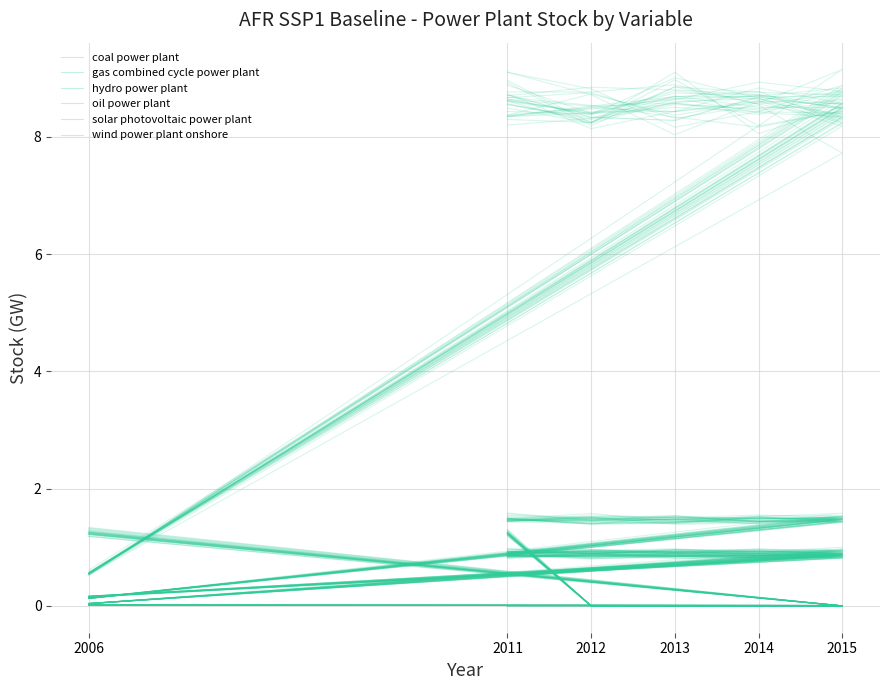

Reading left to right, list all the values displayed in this chart.

coal power plant: 1.3	0.0	0.0	0.0	0.0	1.2
gas combined cycle power plant: 8.7	8.3	8.3	8.7	8.5	0.6
hydro power plant: 0.9	1.0	0.9	0.9	0.9	0.0
oil power plant: 0.0	0.0	0.0	0.0	0.0	0.0
solar photovoltaic power plant: 1.5	1.4	1.4	1.5	1.5	0.1
wind power plant onshore: 0.9	0.8	0.9	0.9	0.9	0.2